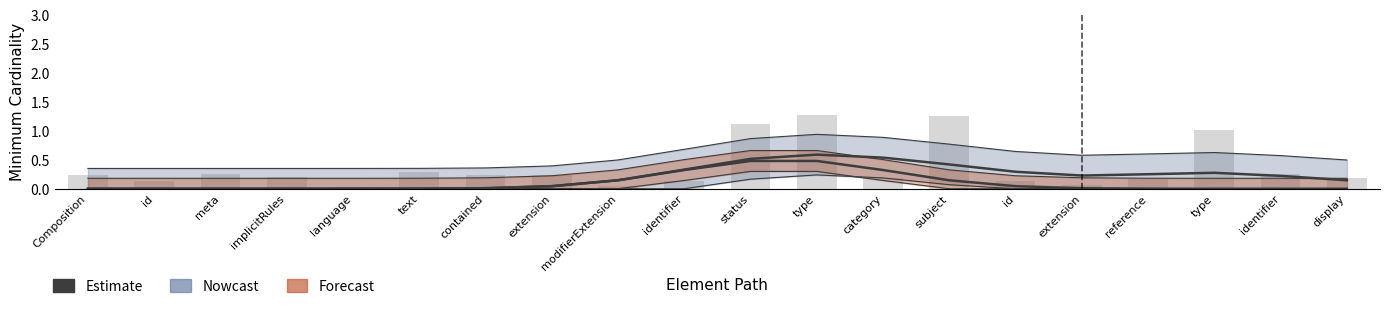

What is the difference between the maximum and minimum values in the Base Min series?

1